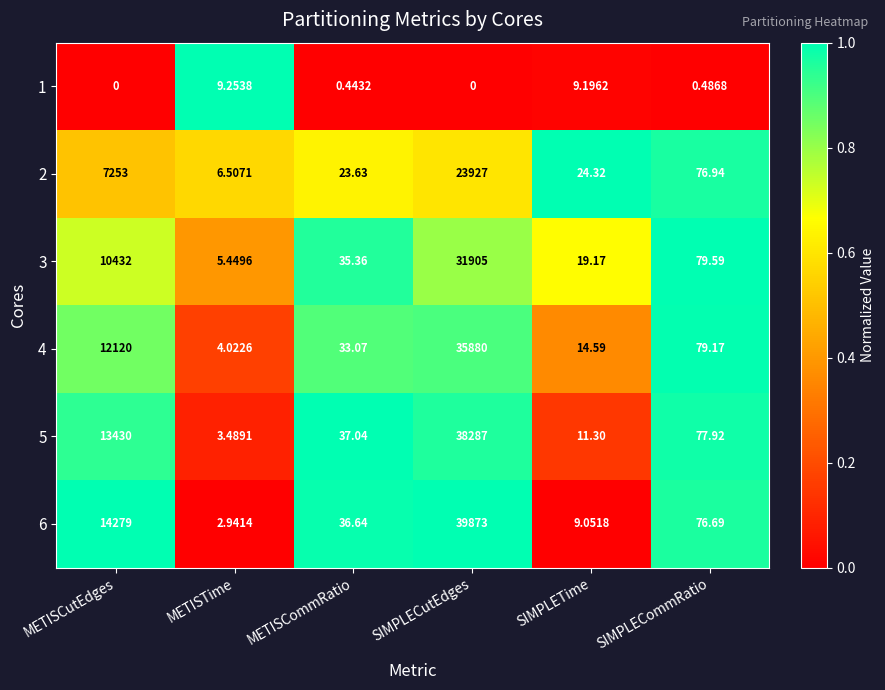

Which category has the highest value in the 2 series?

SIMPLECutEdges